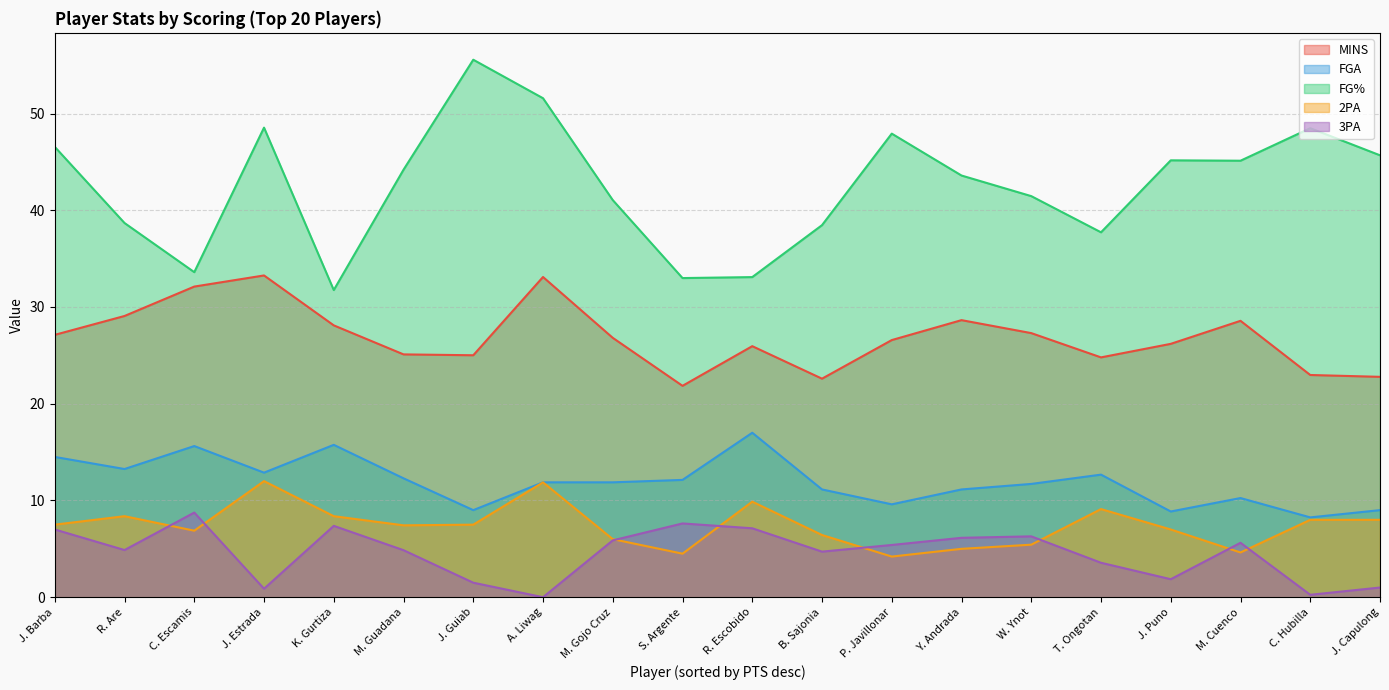

What is the maximum value for 3PA?

8.8